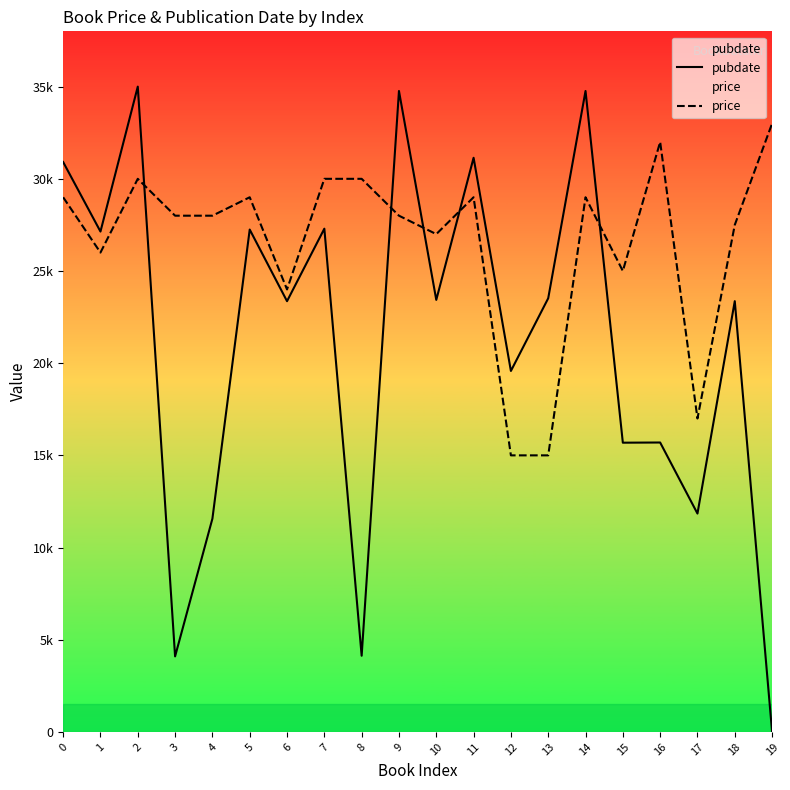

True or false: pubdate and price intersect in this chart.

True